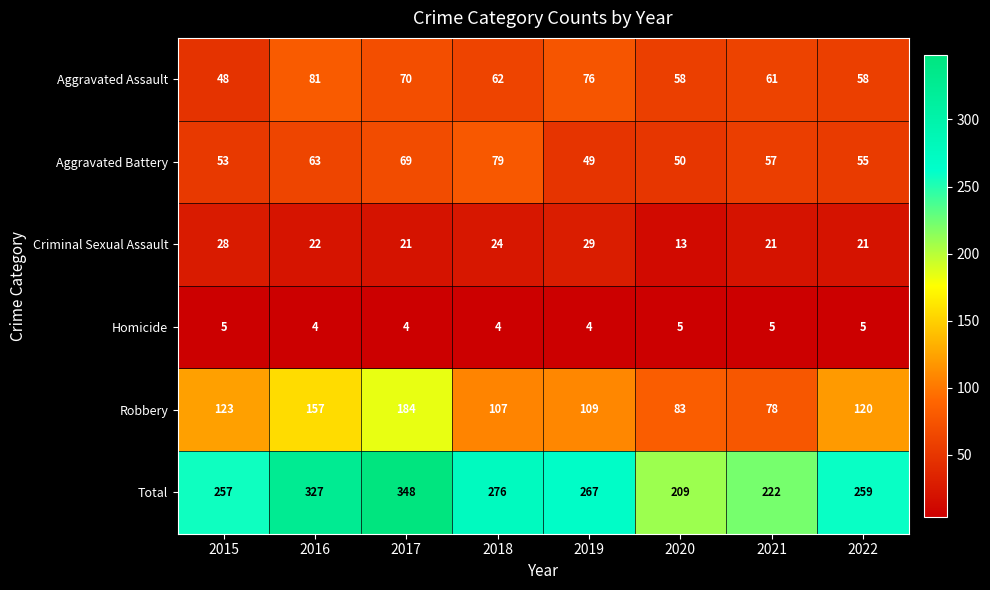

How many values in the Aggravated Assault series are below 62?

4